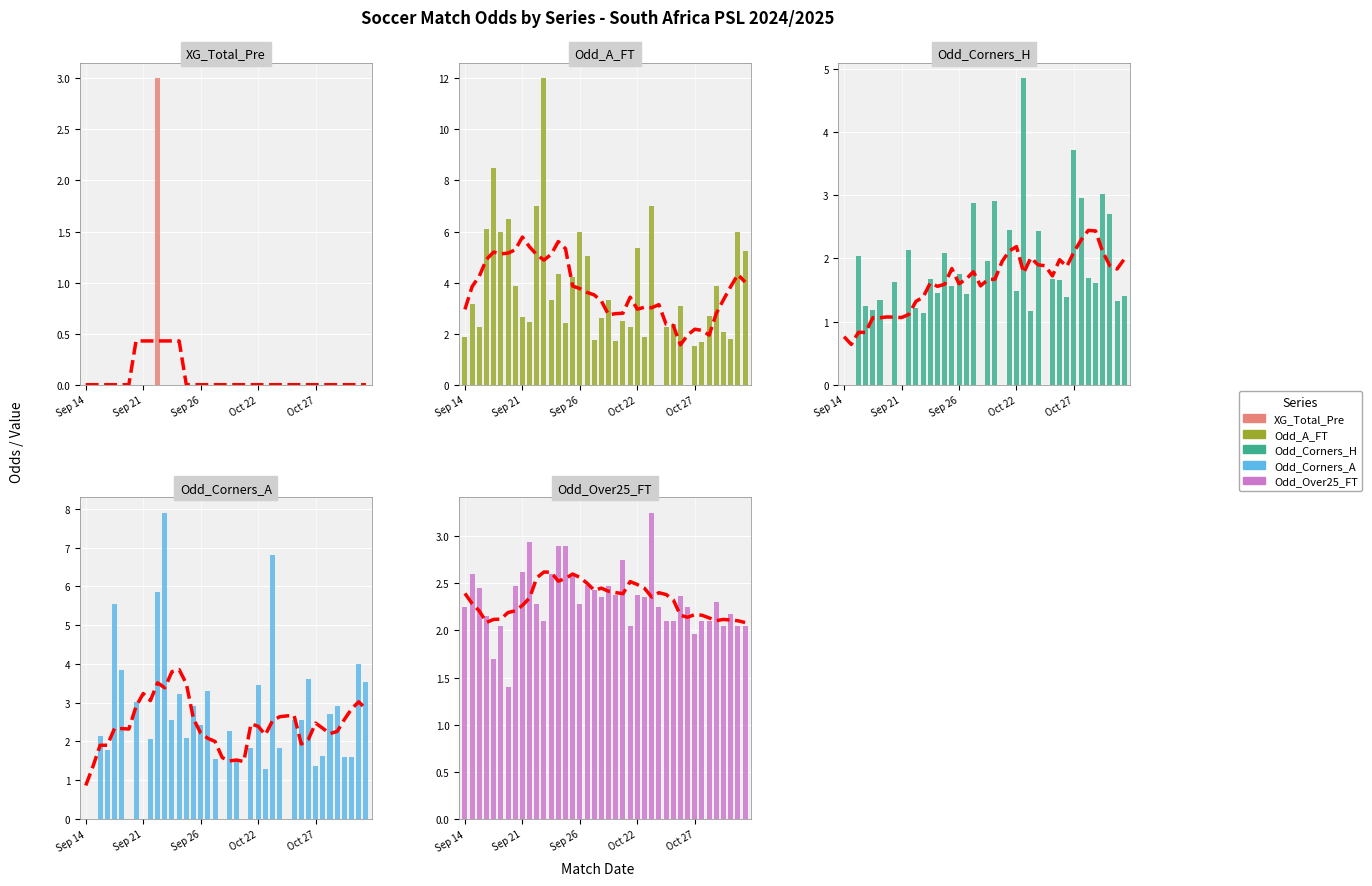

What position from the left is Sep 26?

3